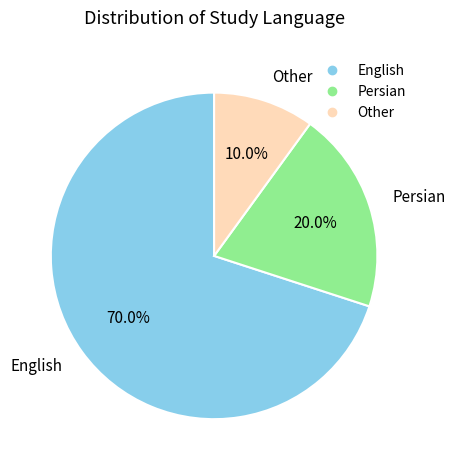

To the nearest percent, what is the difference between the largest and smallest slice percentages?

60%